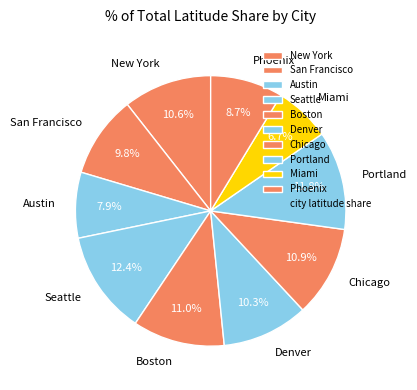

To the nearest percent, what is the difference between the Miami and Portland slice percentages?

5%